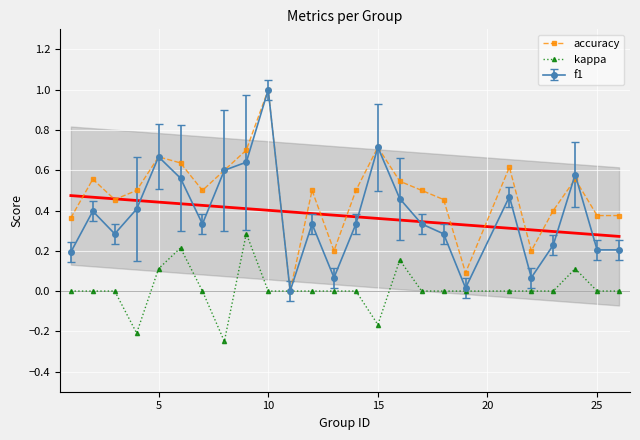

In accuracy, how many points are higher than both neighbors (excluding endpoints)?

7